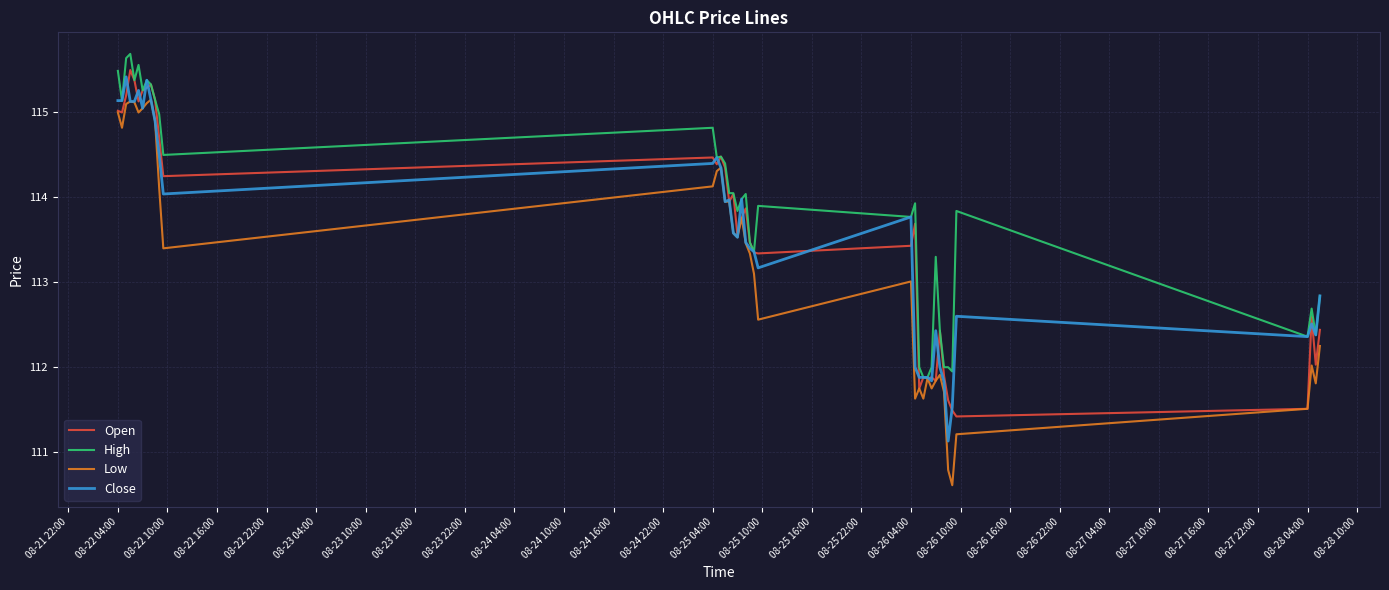

Which series has the widest spread of values?

Low